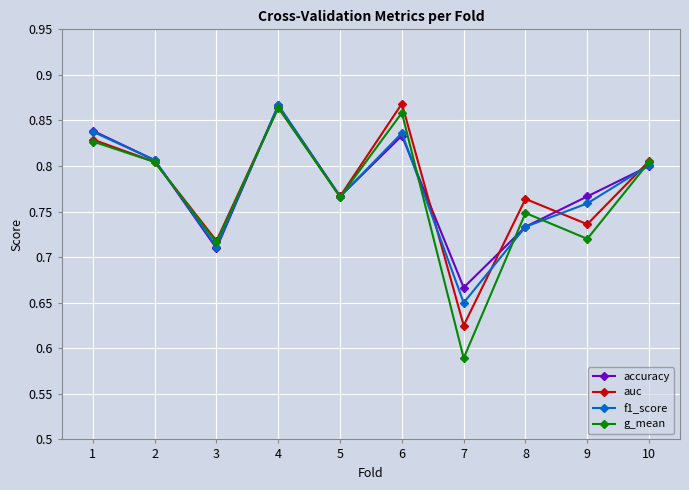

In accuracy, how many points are lower than both neighbors (excluding endpoints)?

3